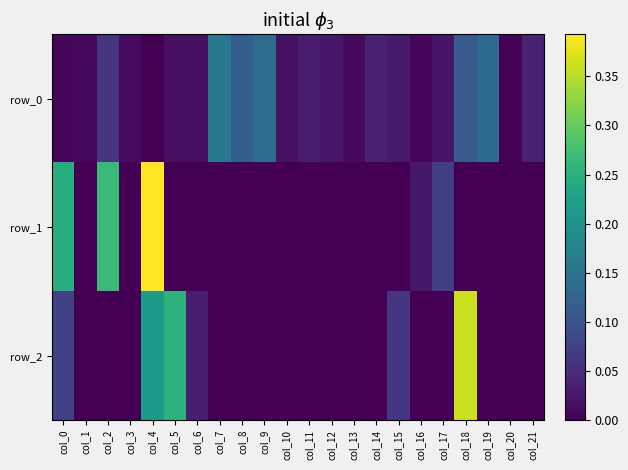

True or false: row_1 has a value of 0.6 at col_4.

False